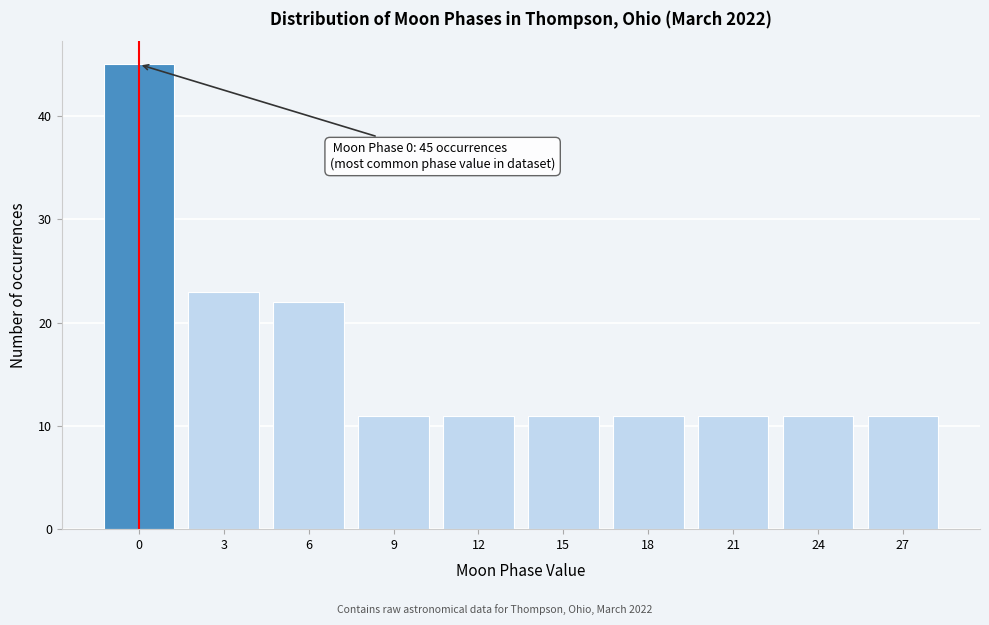

Reading left to right, what are all the values shown in this chart?

0=45	3=23	6=22	9=11	12=11	15=11	18=11	21=11	24=11	27=11